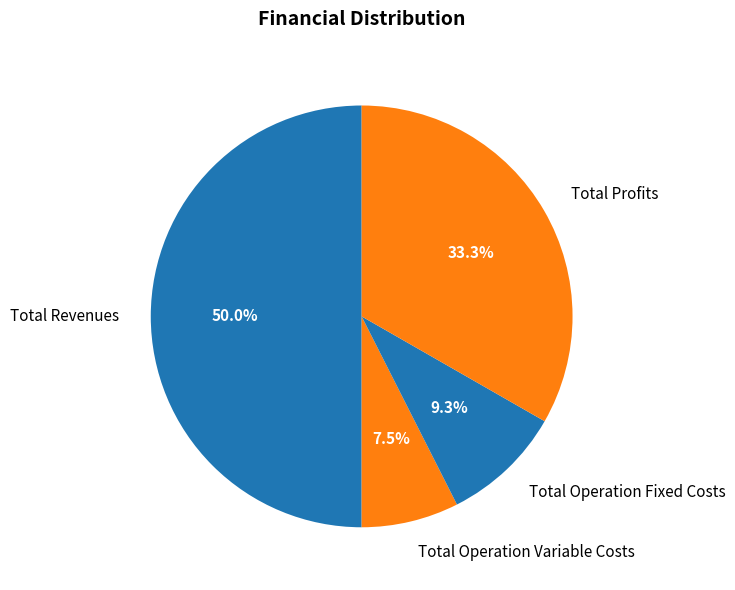

To the nearest percent, what percentage of the pie is Total Profits?

33%